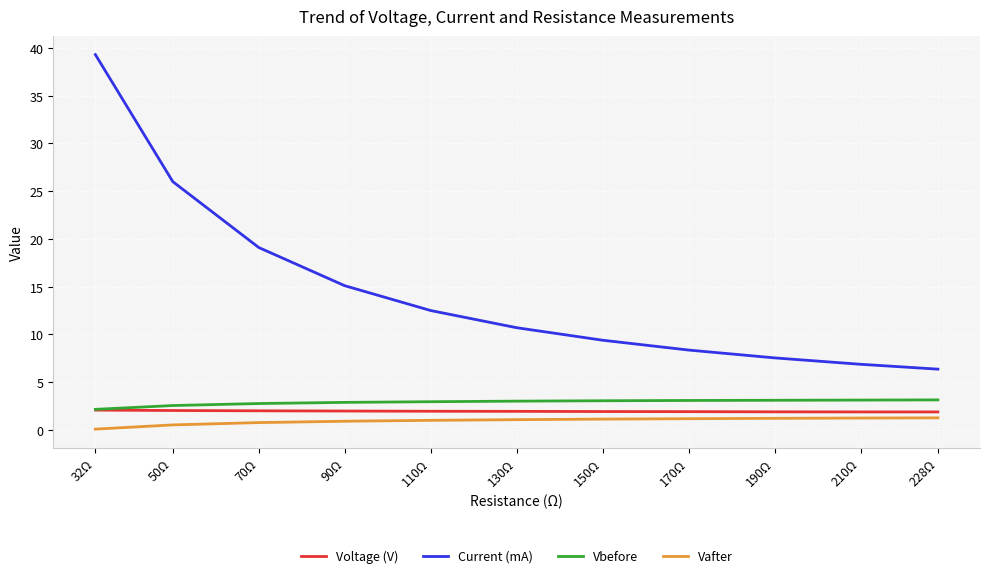

What is the approximate value of Vafter at 32Ω?

0.1